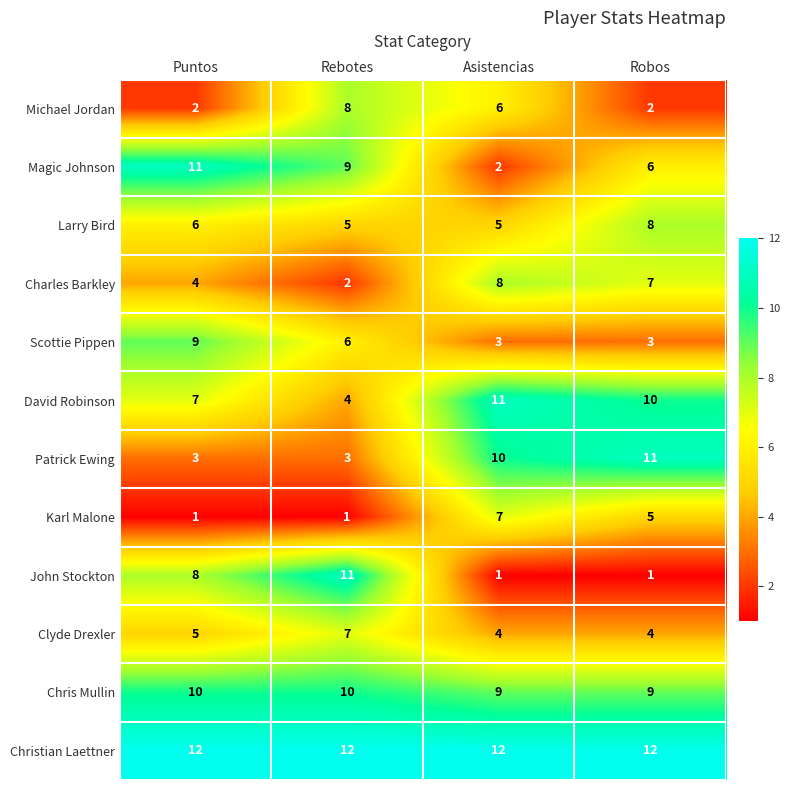

Which series has the largest total across all categories?

Christian Laettner